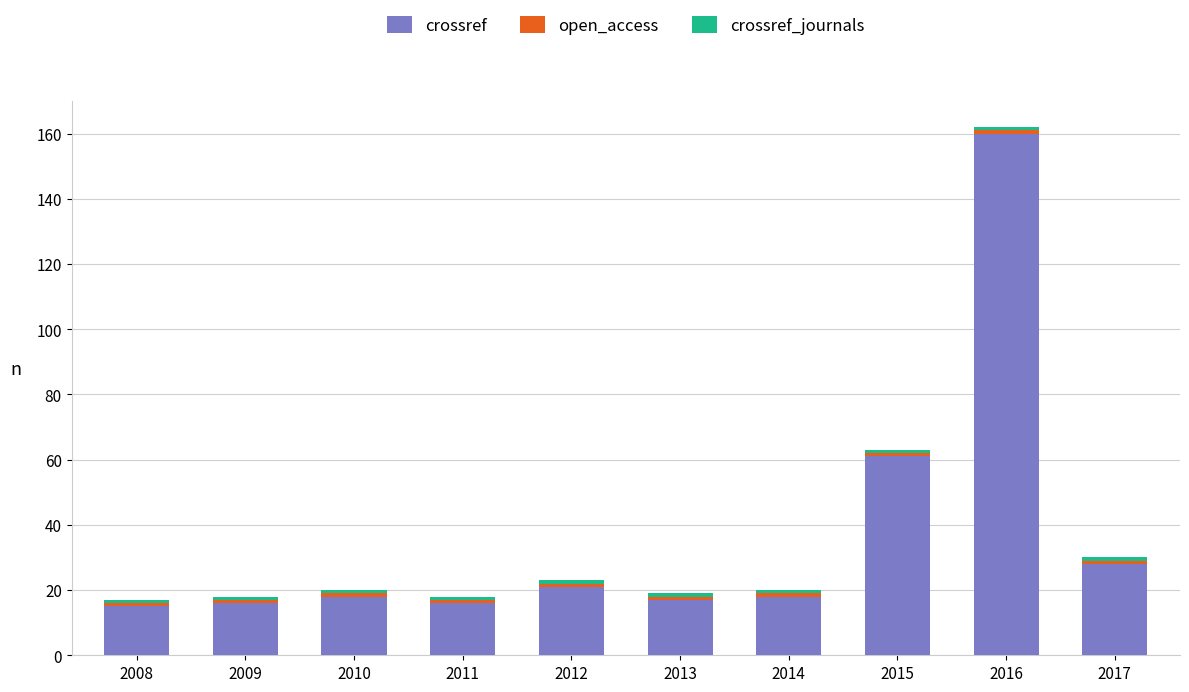

At which category is the sum across all series the highest?

2016